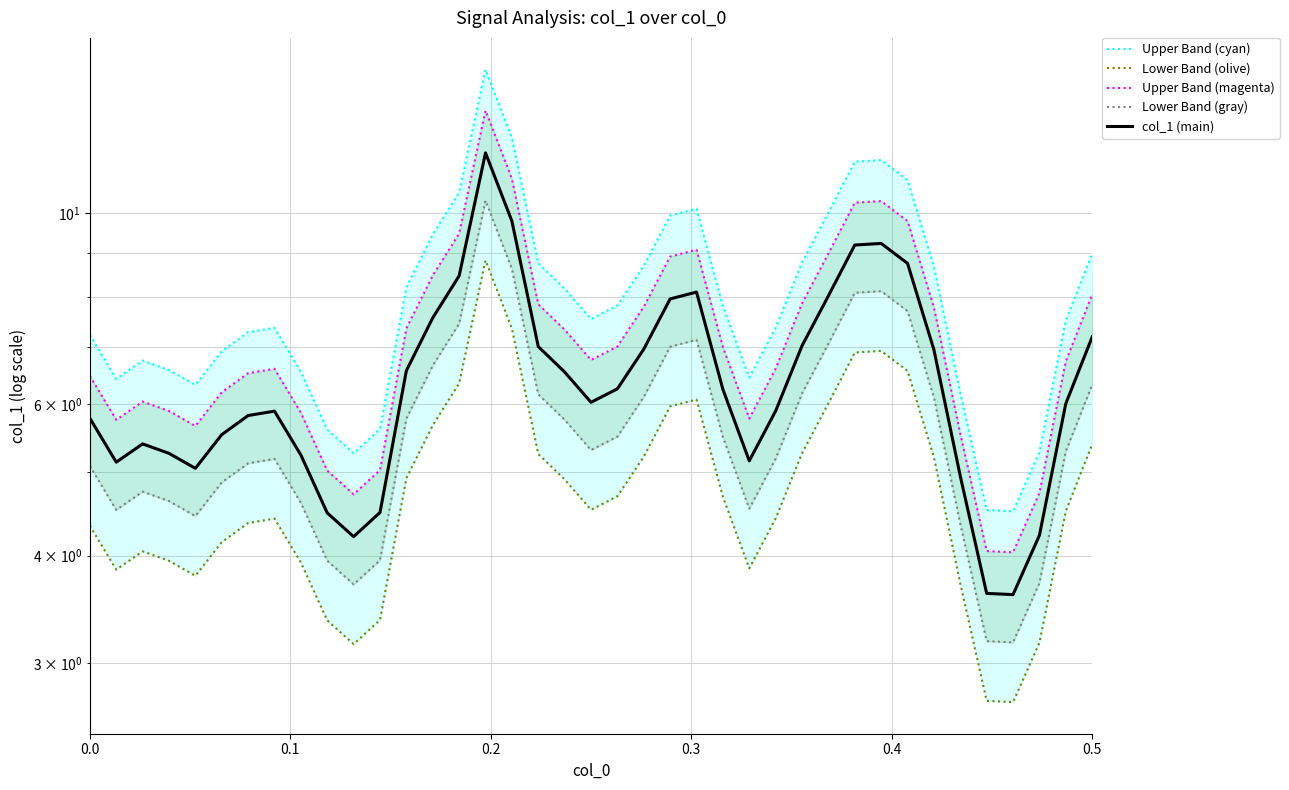

Does the chart have visible grid lines?

Yes